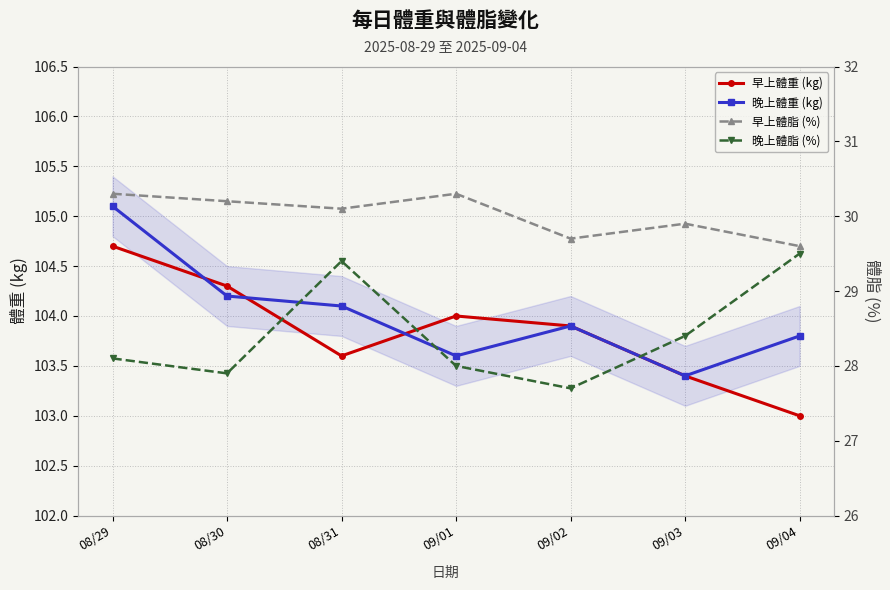

The value of 早上體重 (kg) at 09/01 is 138.6. True or false?

False